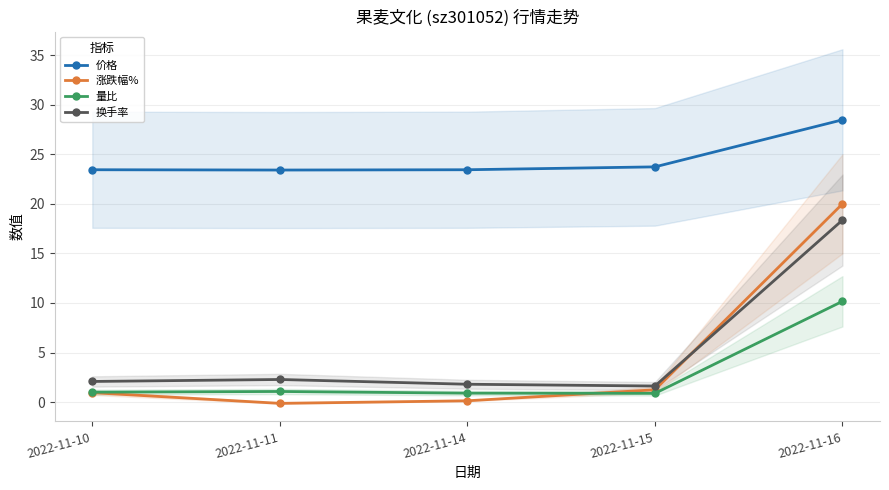

What is the difference between the second highest and minimum values in the 换手率 series?

0.7